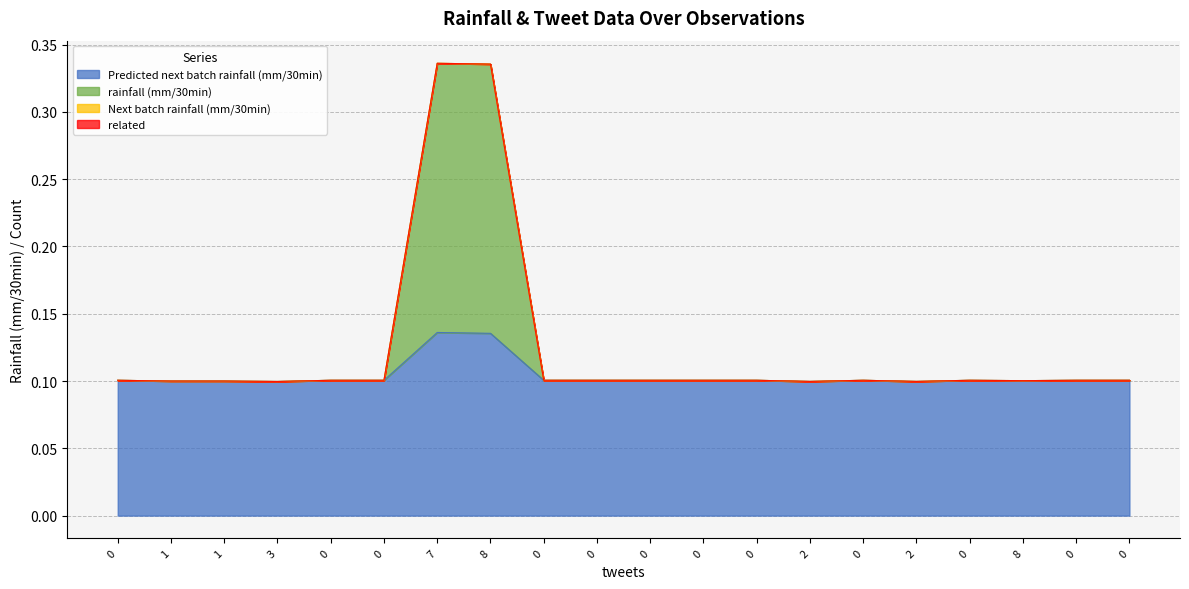

What is the maximum value shown in the chart?

0.3